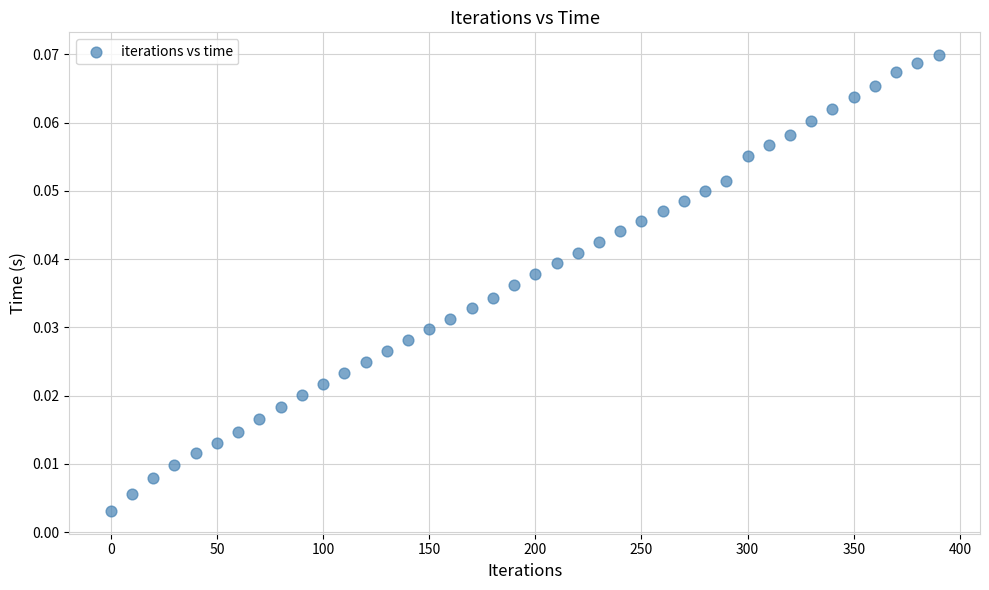

What is the range of X values (max minus min)?

390.0